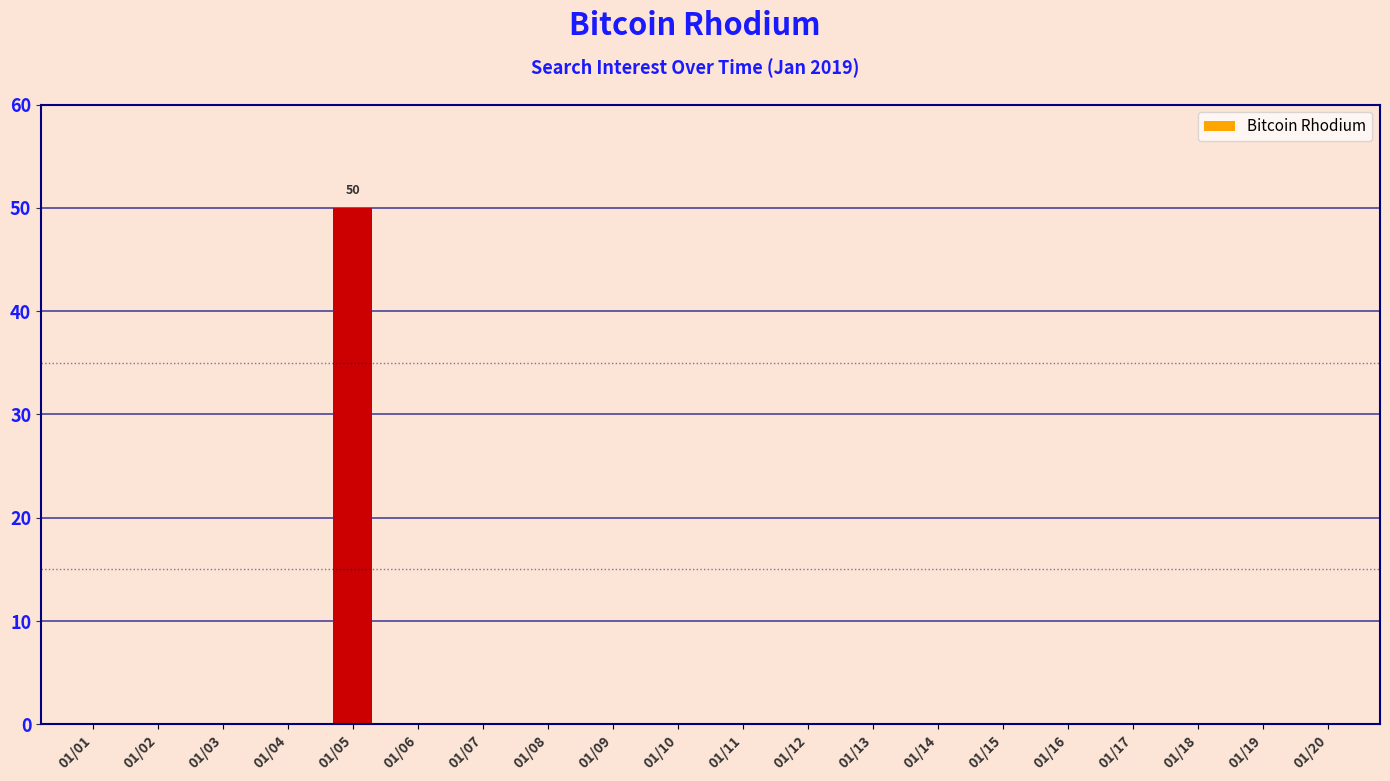

The chart shows a value of -23 at 01/12. True or false?

False